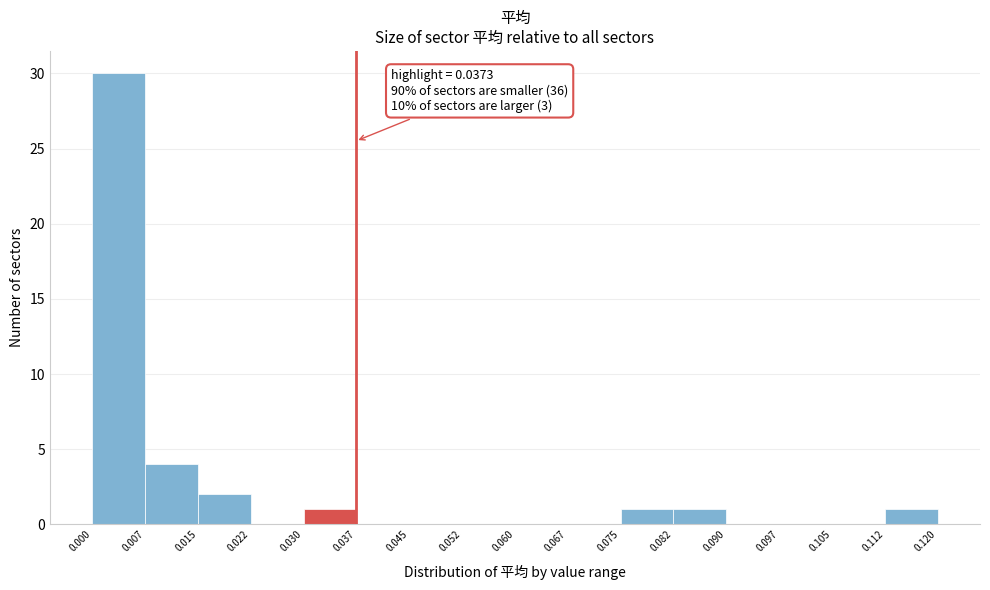

Which range on the x-axis has the tallest bar?

0.000 to 0.007